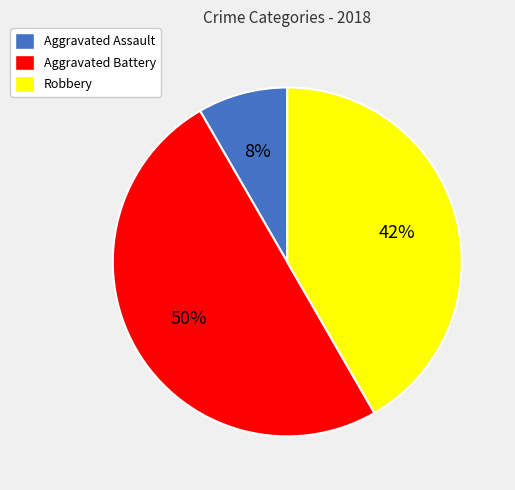

The Aggravated Assault slice represents 1% of the pie. True or false?

False